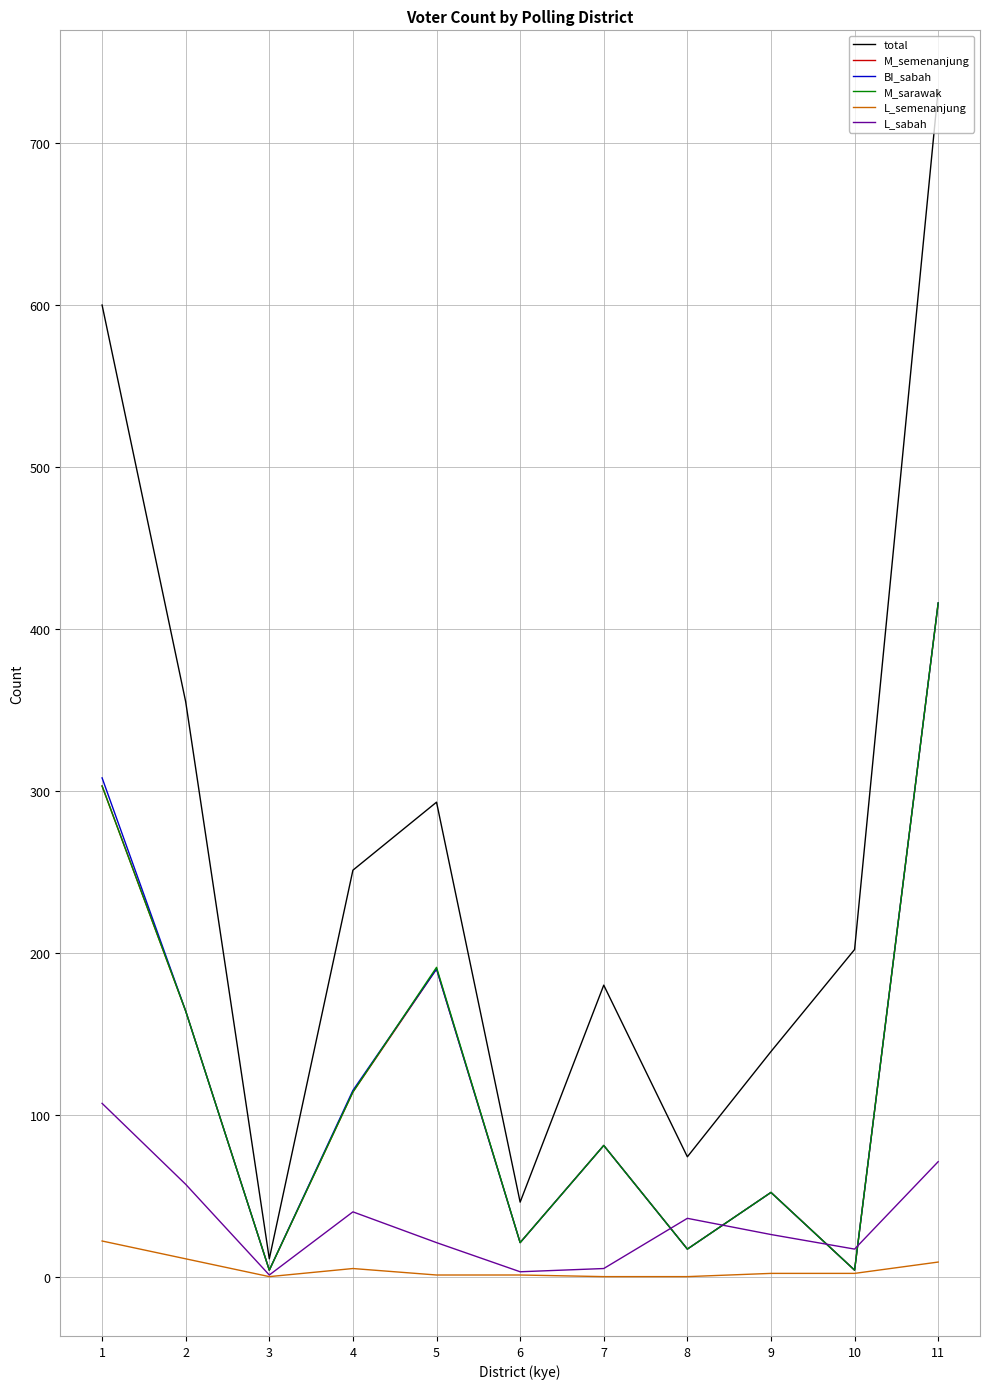

At which label does L_sabah first exceed 26?

1